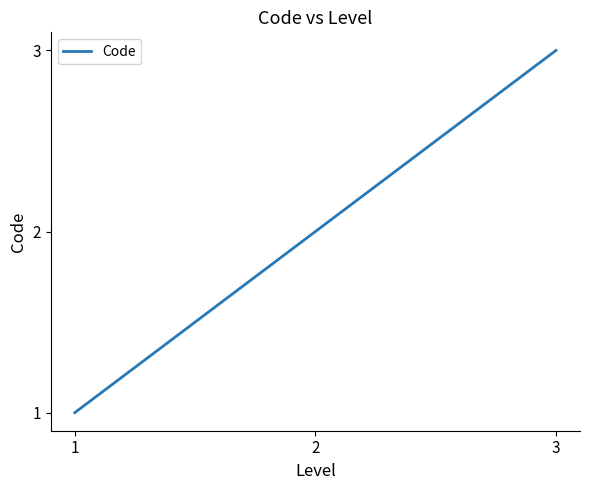

List the labels in order of value, smallest first.

1, 2, 3